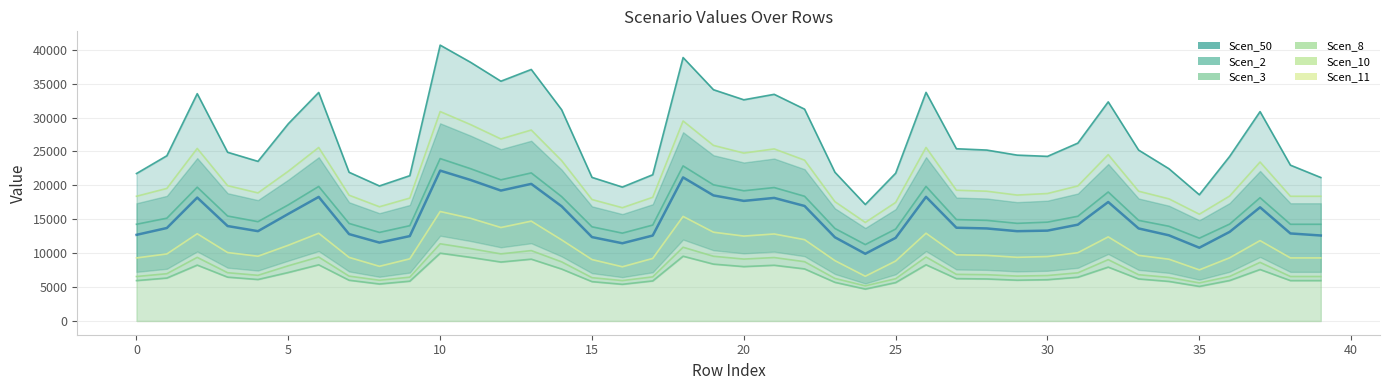

Rank the series by their maximum value, from lowest to highest.

Scen_3, Scen_8, Scen_11, Scen_2, Scen_10, Scen_50